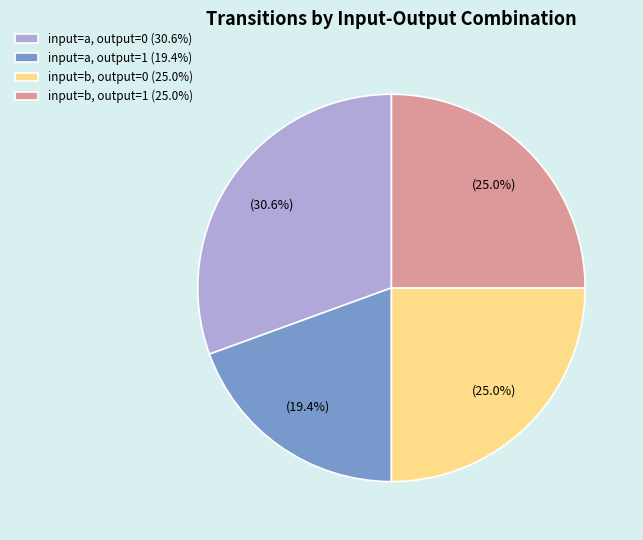

Which category has the smallest portion of the pie?

input=a, output=1 (19.4%)